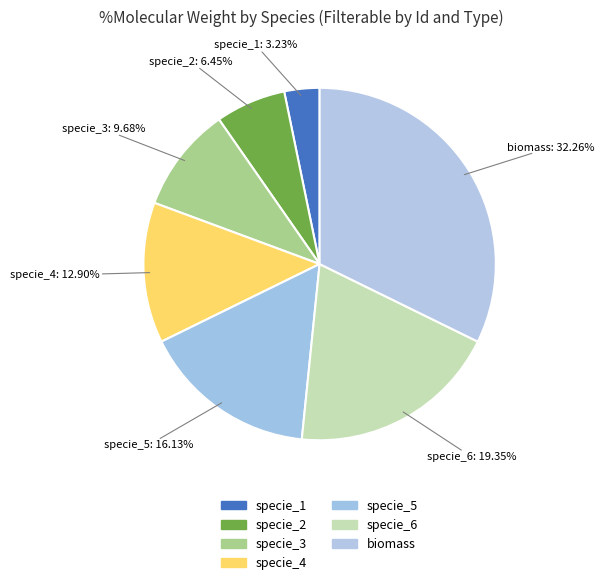

Which slice is the smallest?

specie_1